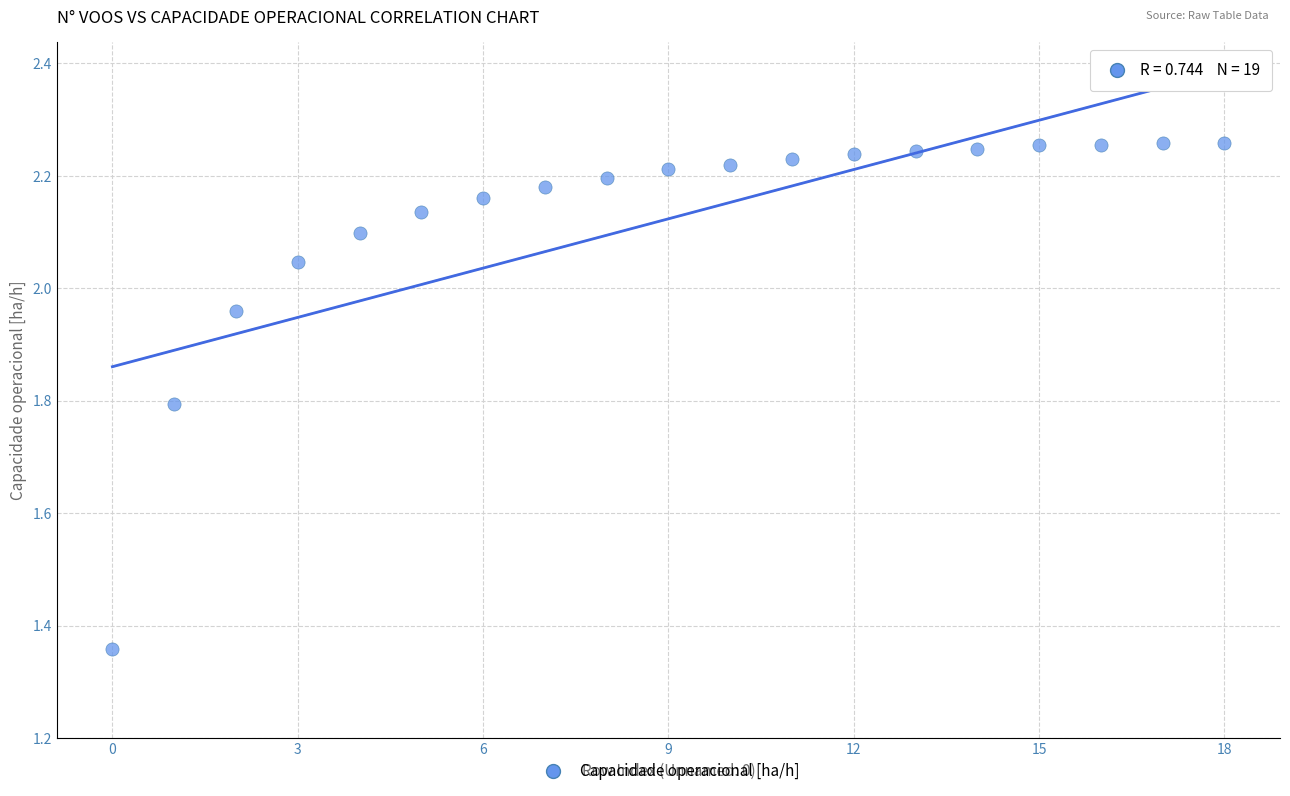

What is the range of Y values (max minus min)?

0.9